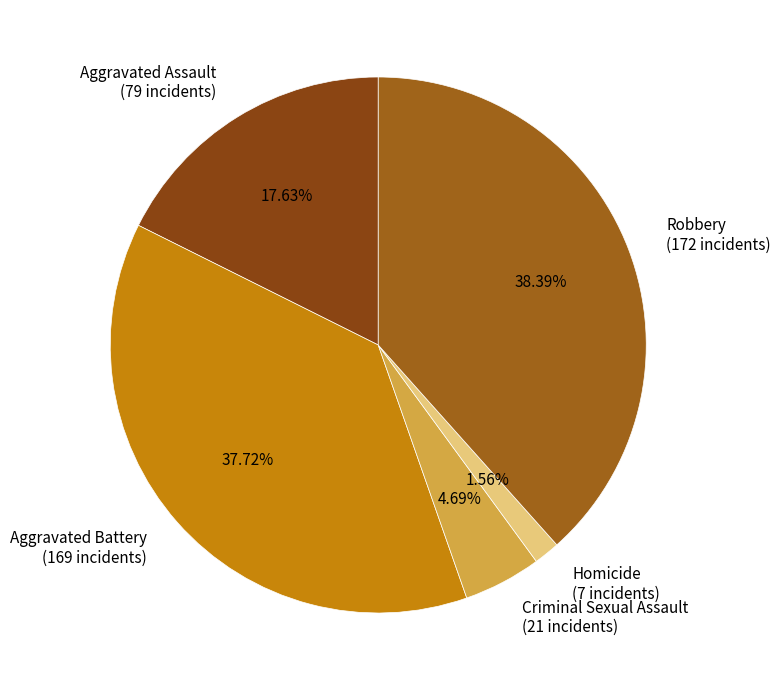

Between Robbery and Aggravated Assault, which is larger?

Robbery